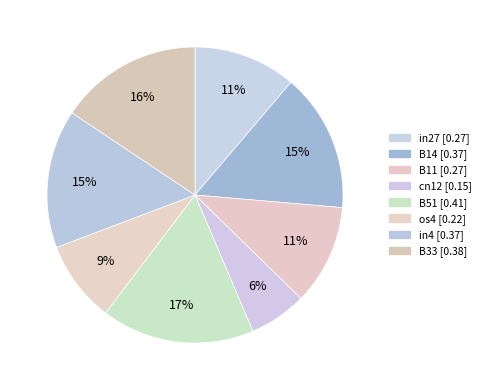

Is there a majority slice in this chart?

No